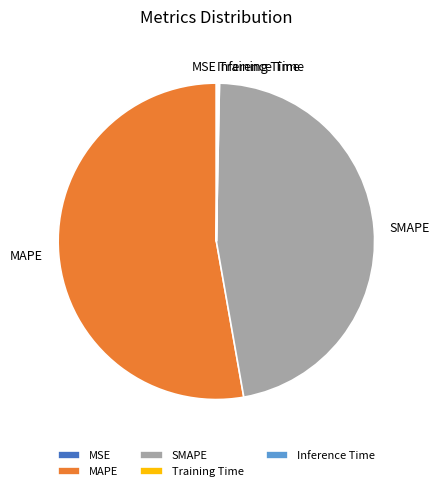

The MAPE slice represents 53% of the pie. True or false?

True